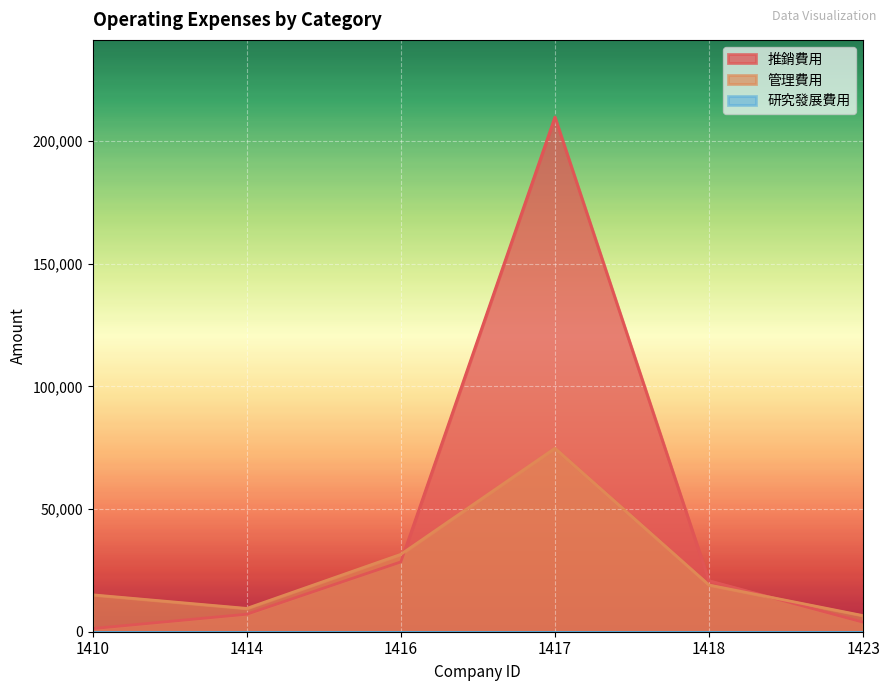

The 管理費用 series shows 74792 at 1417. True or false?

True